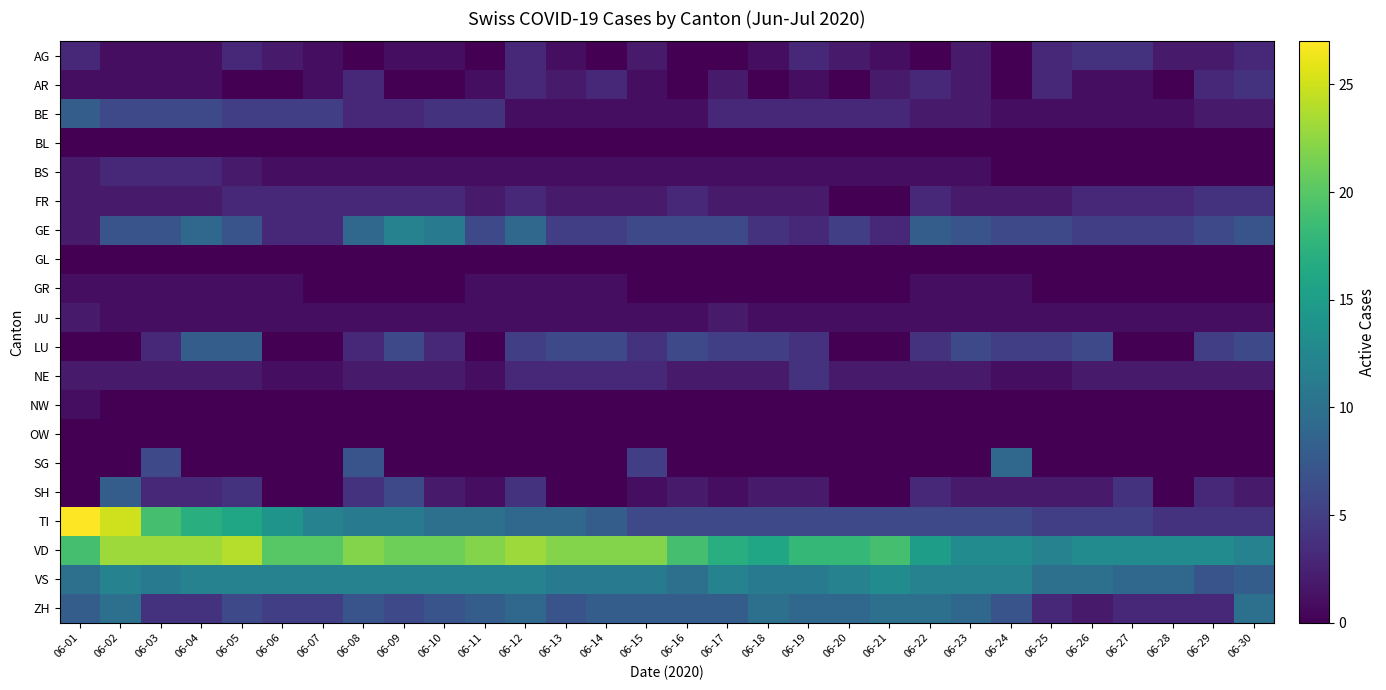

How many distinct data groups are displayed?

20